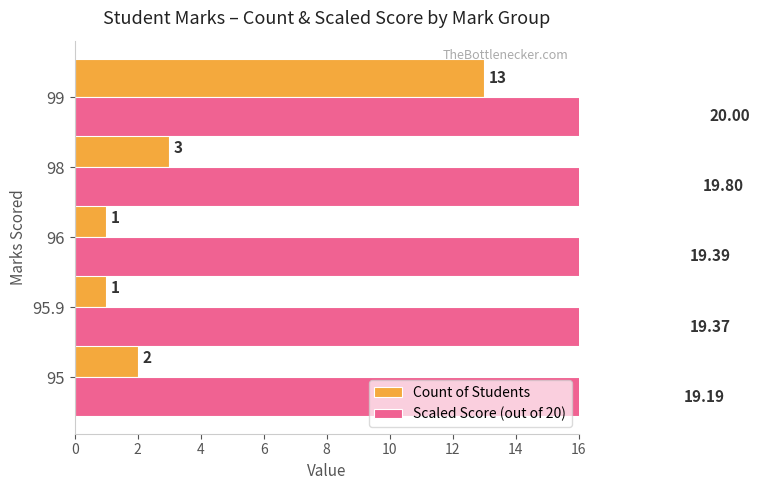

Is it true that Scaled Score (out of 20) equals 4.4 at 99?

False